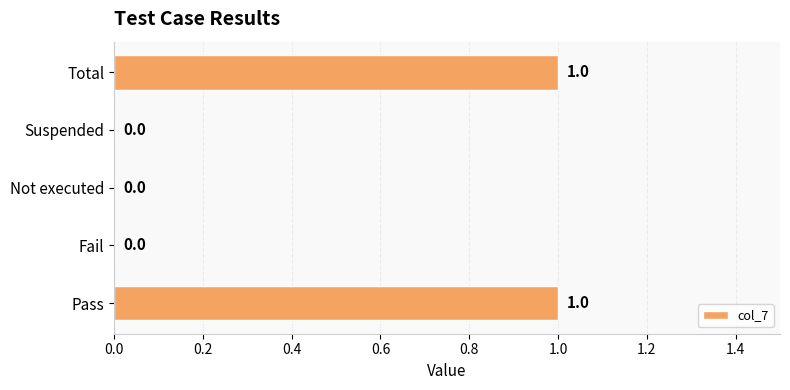

Reading bottom to top, list all the values displayed in this chart.

Pass=1	Fail=0	Not executed=0	Suspended=0	Total=1